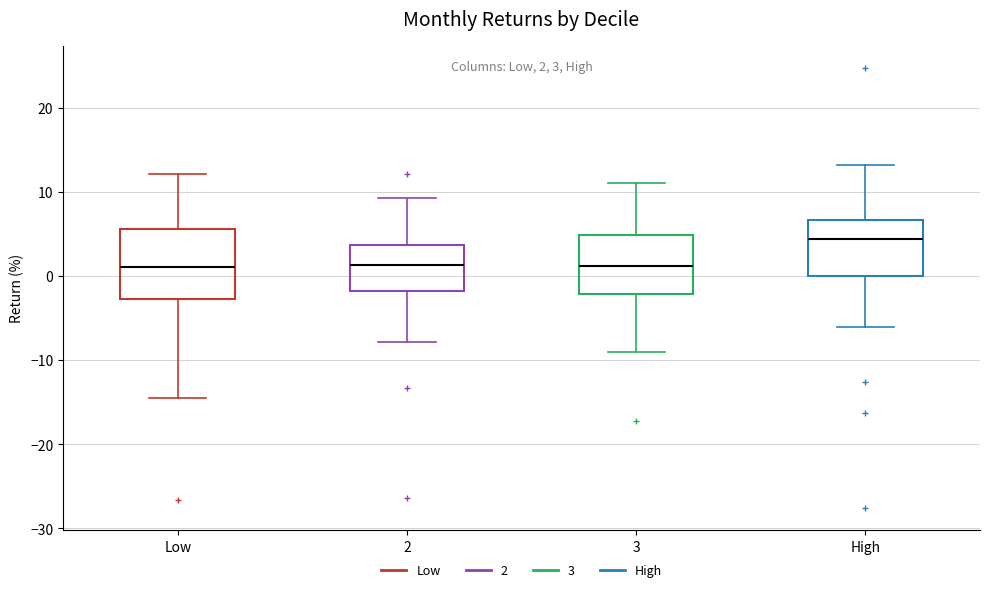

Which box is the tallest, from its lower edge to its upper edge?

Low